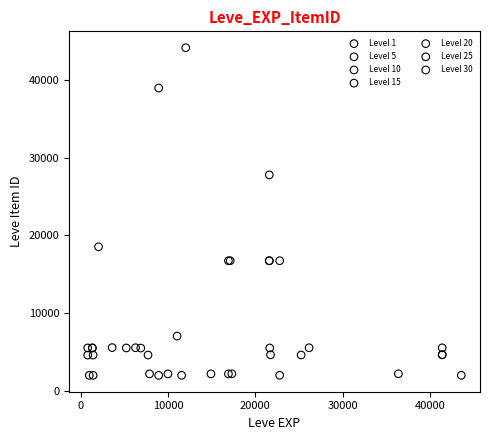

Which series has the widest spread of Y values?

Level 10